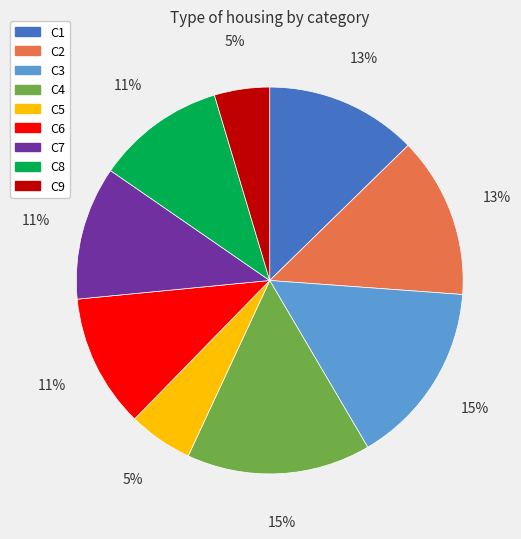

Is there a majority slice in this chart?

No